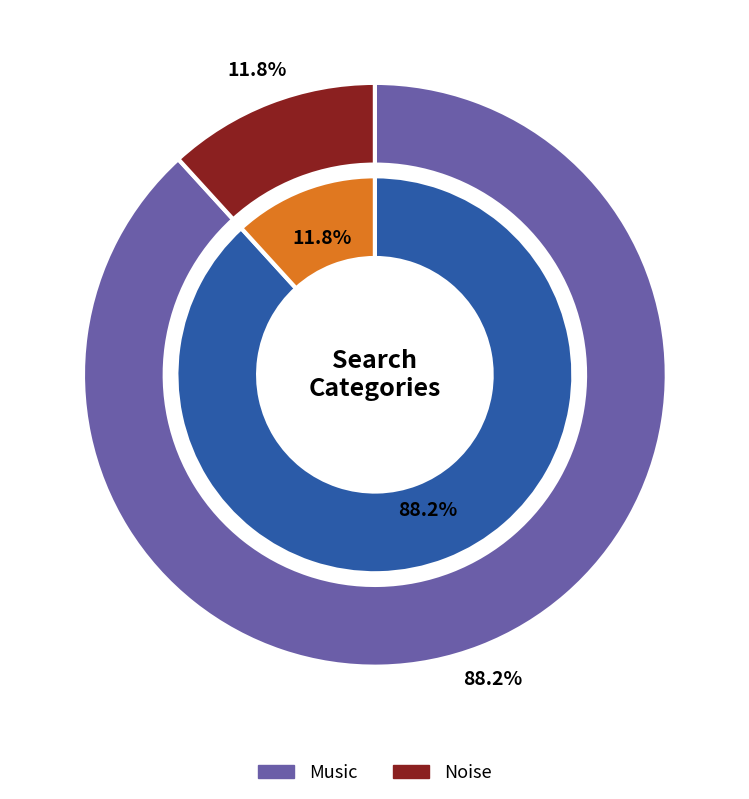

Count the number of slices in the pie.

2